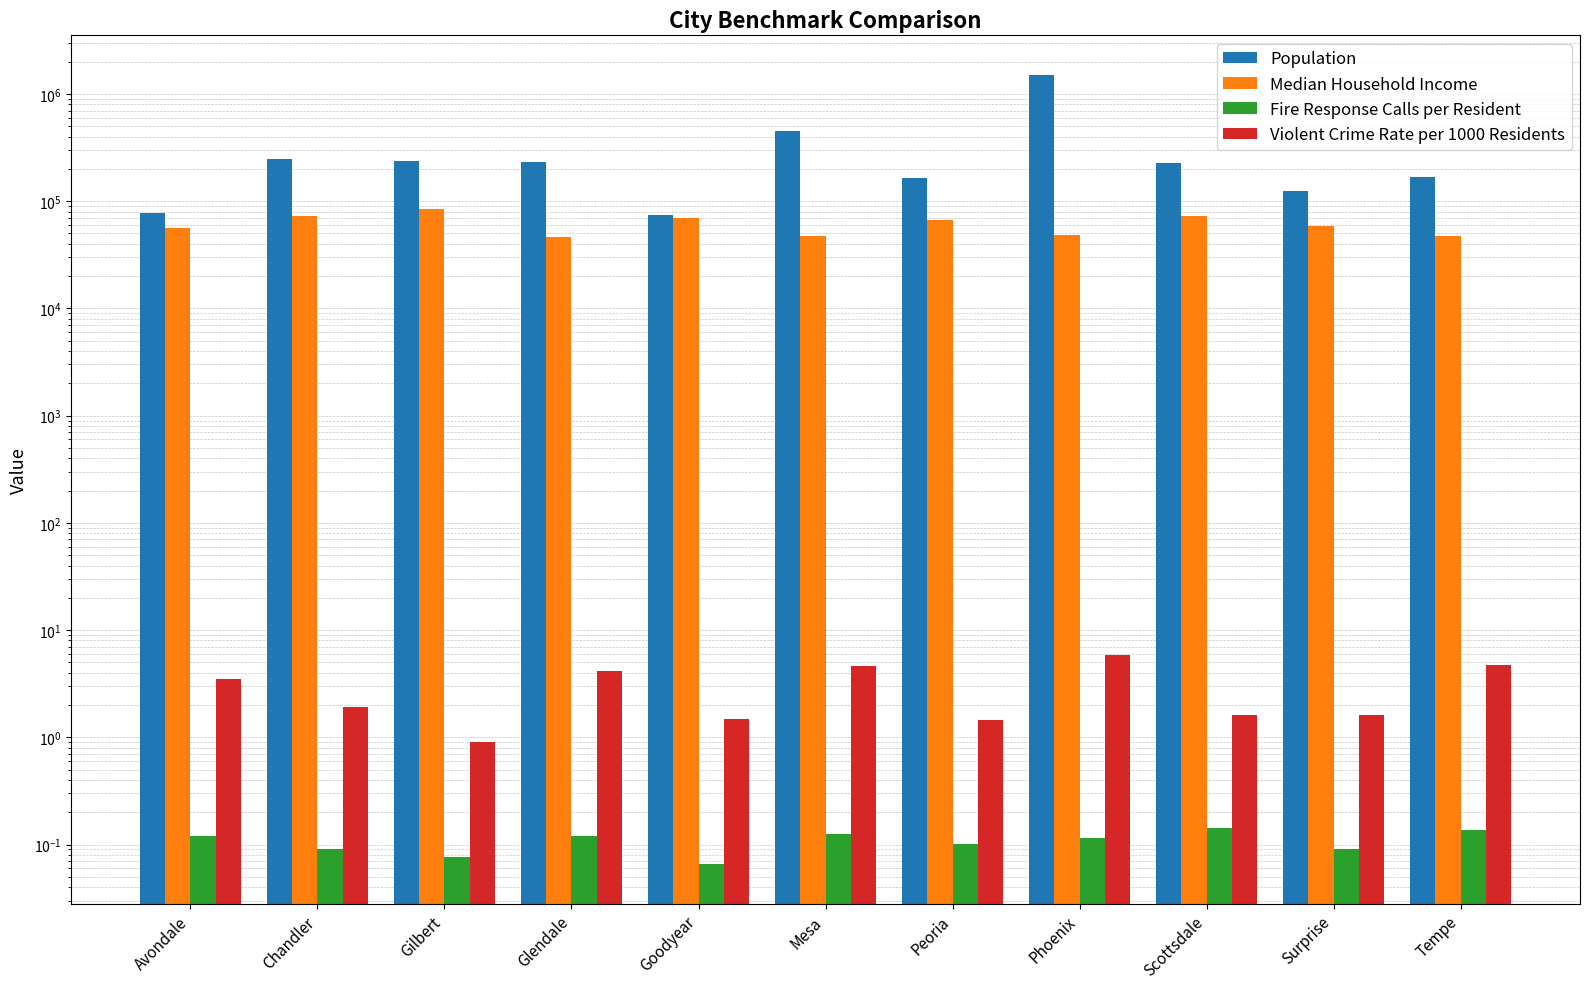

What is the label of the 9th bar from the right?

Gilbert